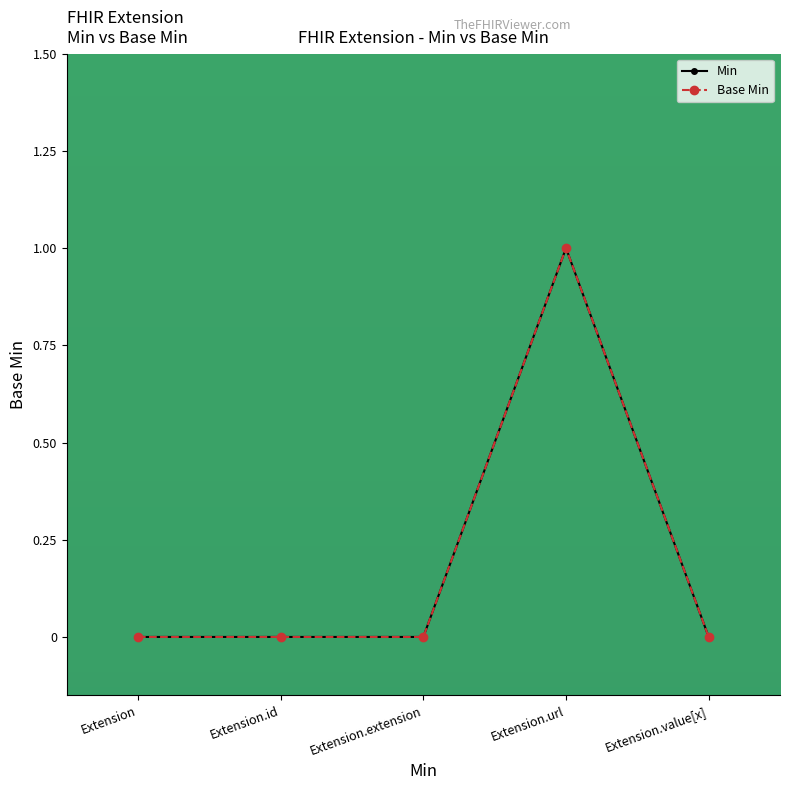

True or false: Base Min and Min intersect in this chart.

False